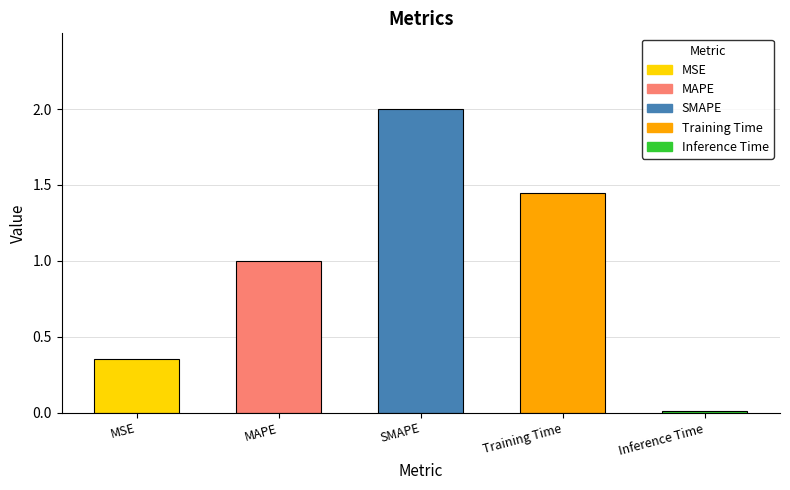

What is the difference between the values at MSE and MAPE?

0.6